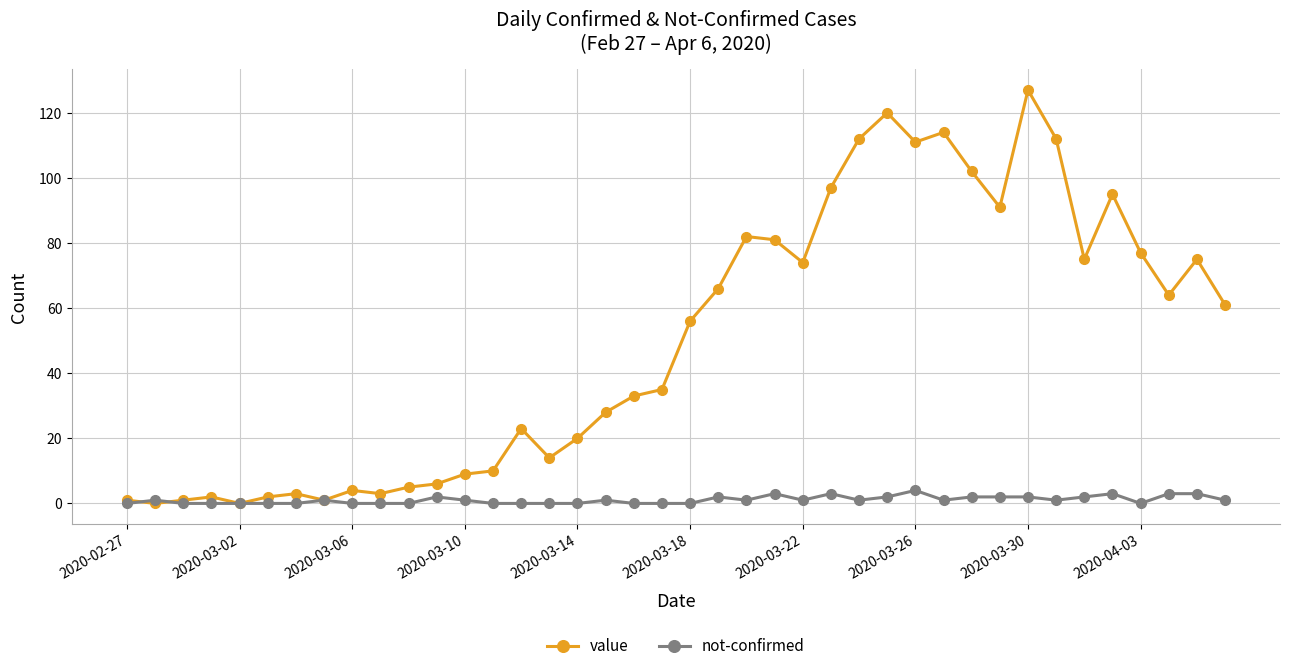

What is the difference between the second highest and second lowest values in the not-confirmed series?

3